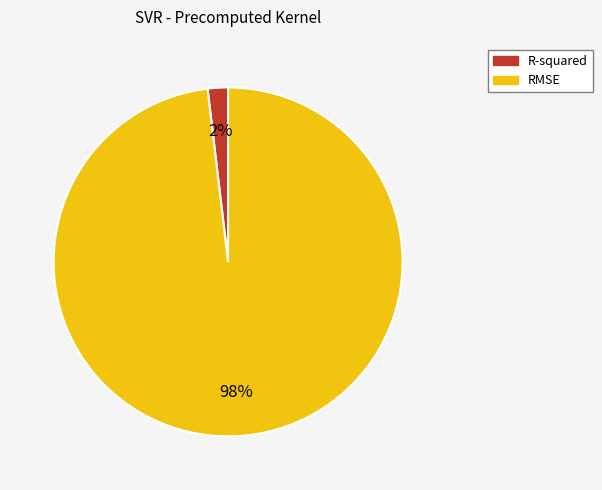

Does R-squared account for over 50% of the chart?

No